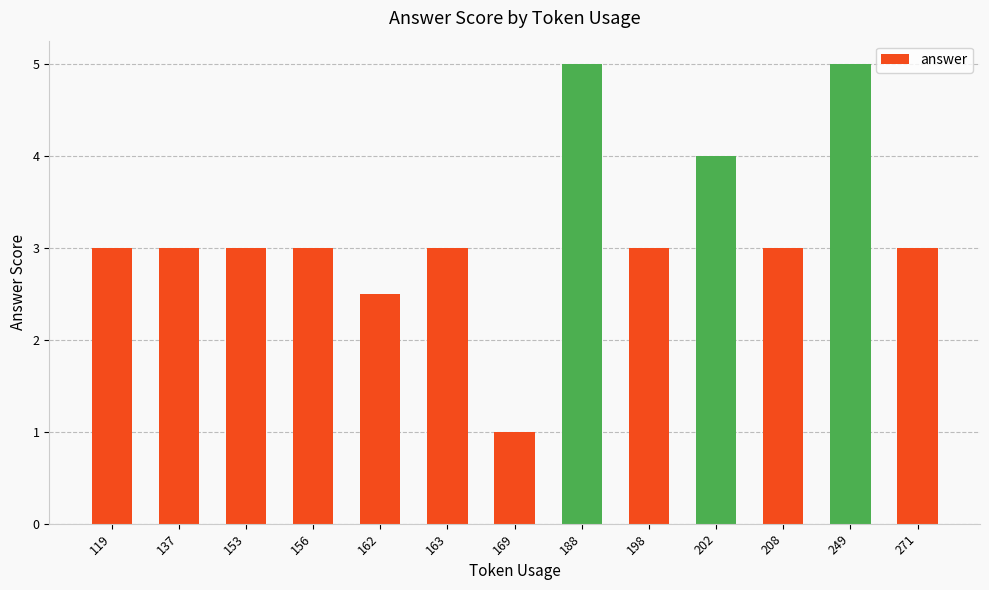

Which has a higher value, 188 or 153?

188